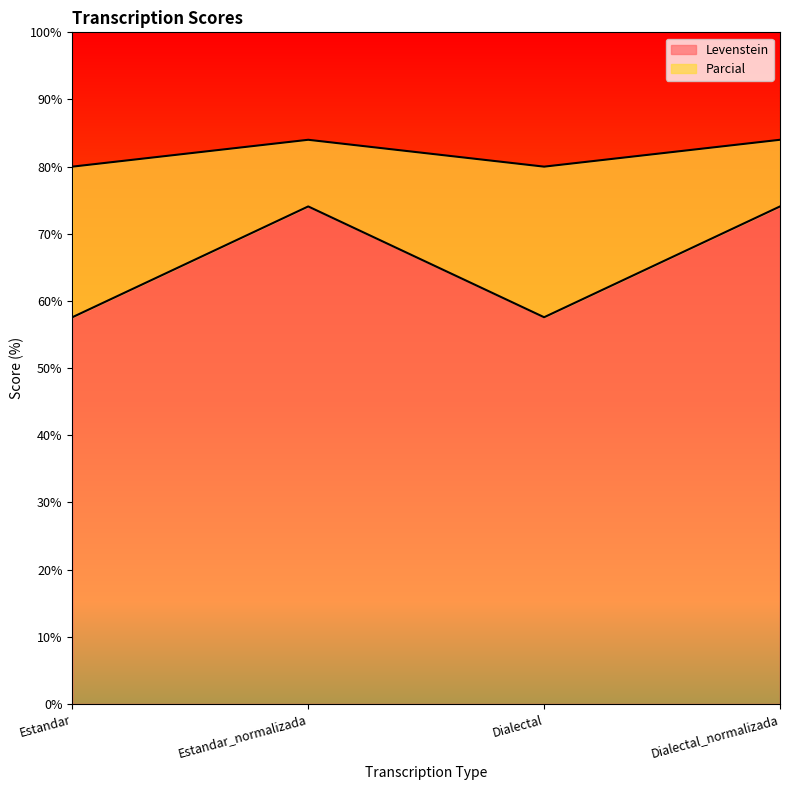

What is the total value across all series at Estandar_normalizada?

158.1